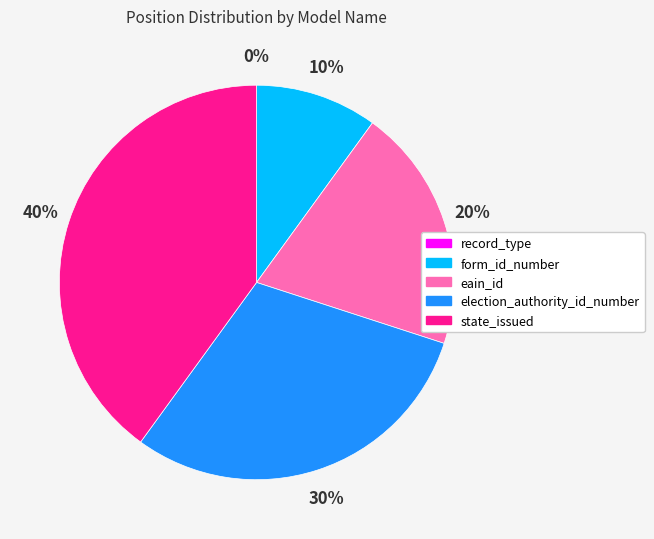

Which category has the biggest portion of the pie?

state_issued